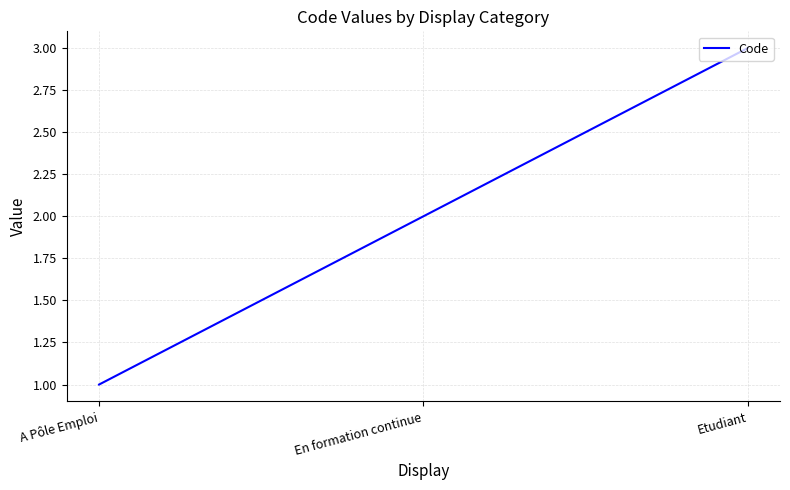

Reading right to left, list all the values displayed in this chart.

3	2	1